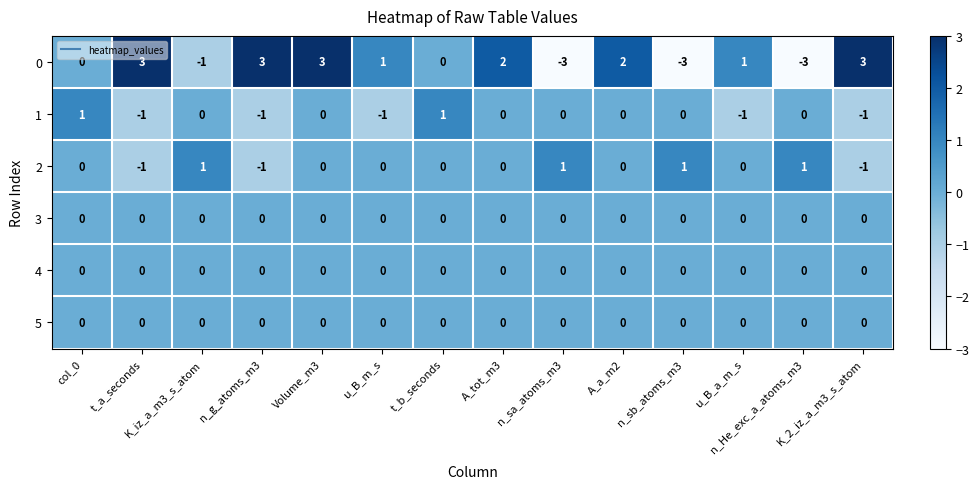

What is the minimum value shown in the chart?

-3